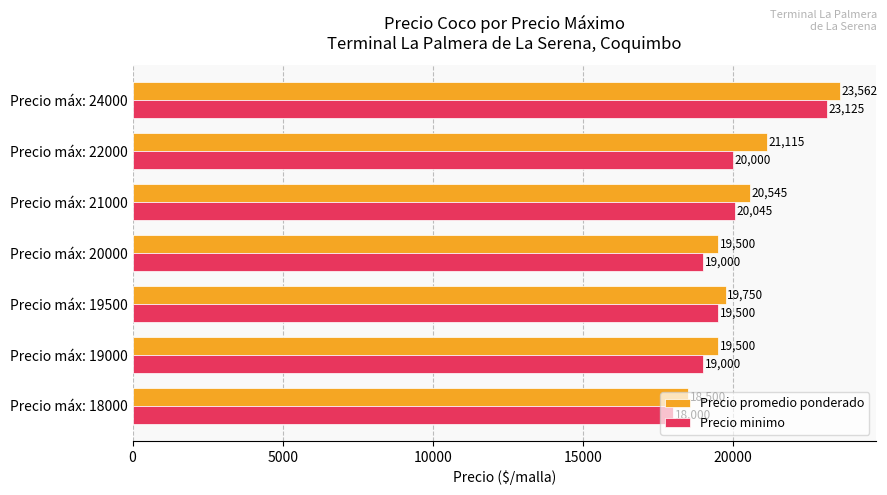

At which category is the sum across all series the highest?

Precio máx: 24000